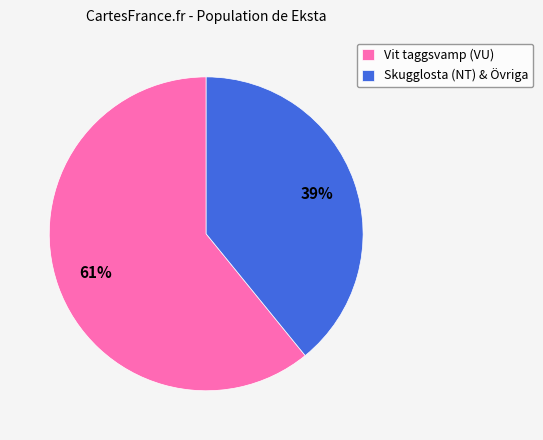

Which has a higher value, Skugglosta (NT) & Övriga or Vit taggsvamp (VU)?

Vit taggsvamp (VU)